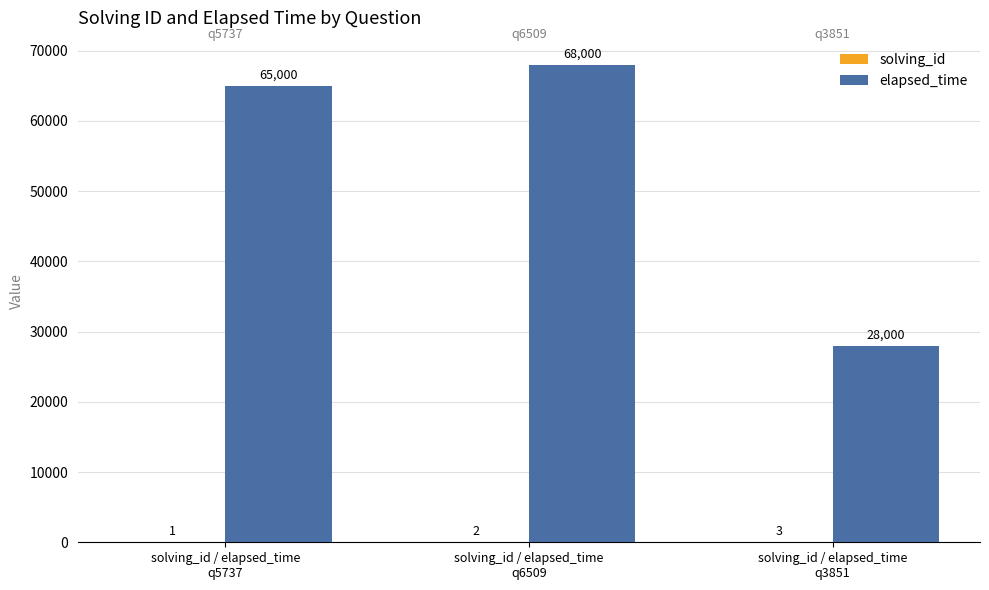

Which series has the largest total across all categories?

elapsed_time